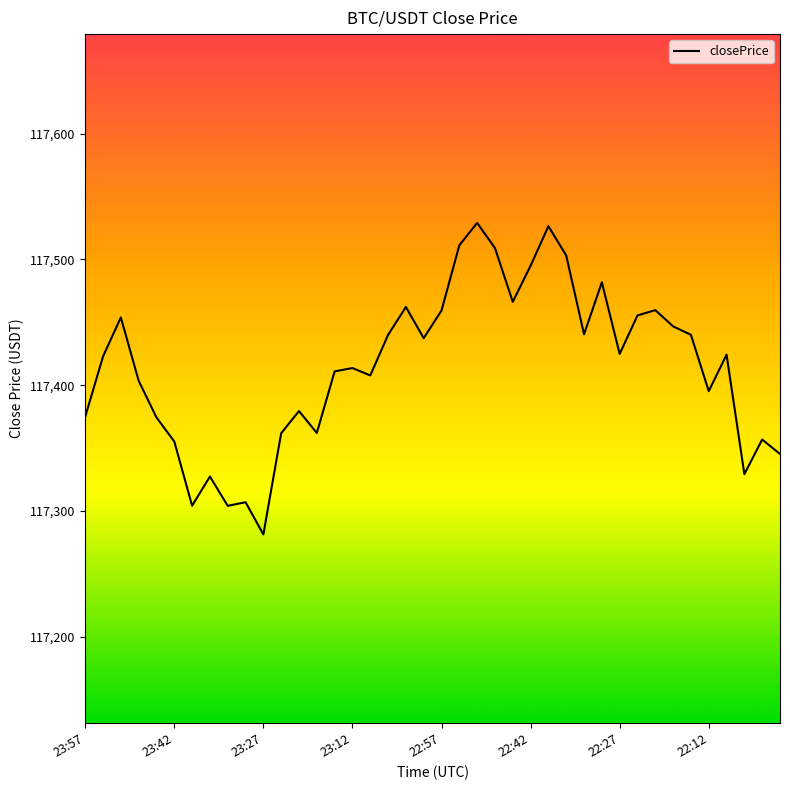

What is the difference between the maximum and minimum values?

247.5